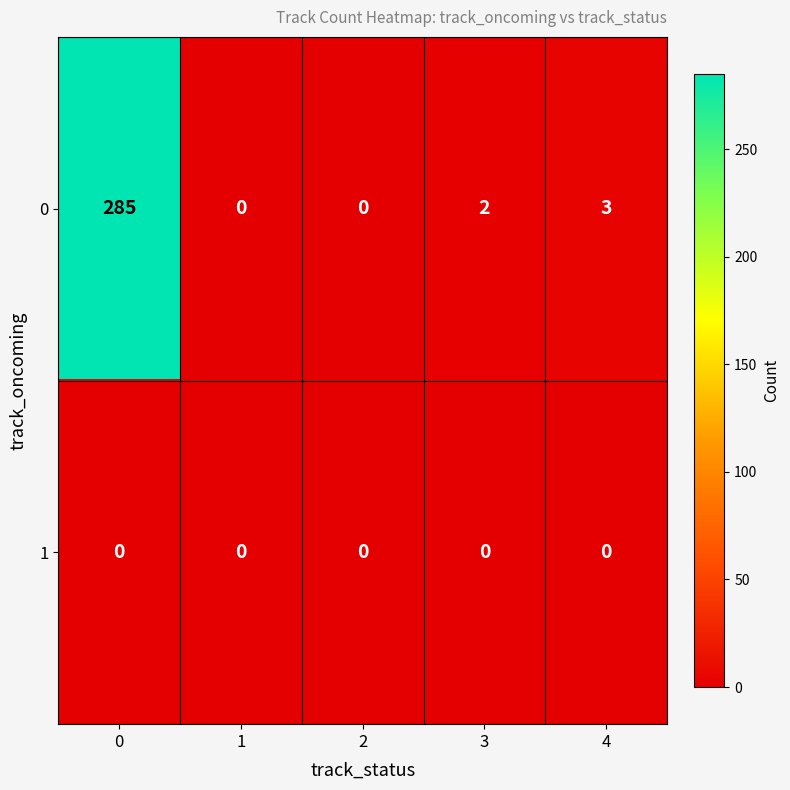

How many categories are shown in the chart?

5